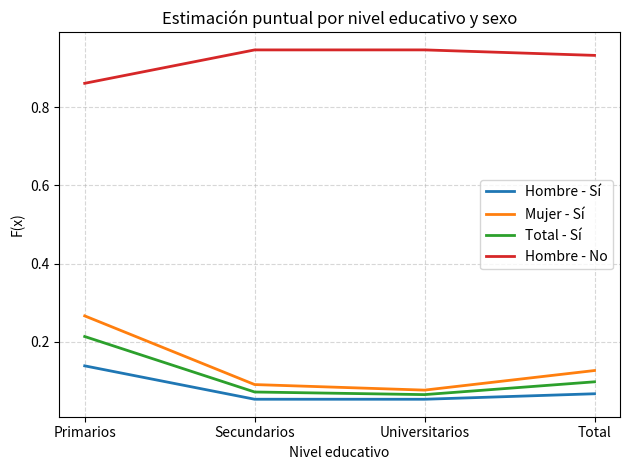

What is the spread (max minus min) of values at Primarios?

0.7